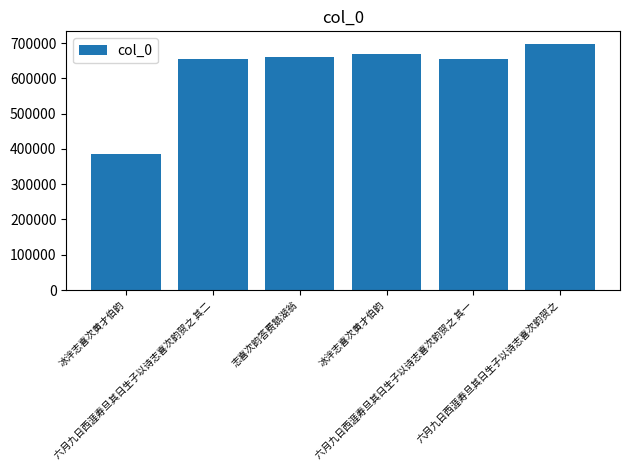

How many bars are there in total?

6